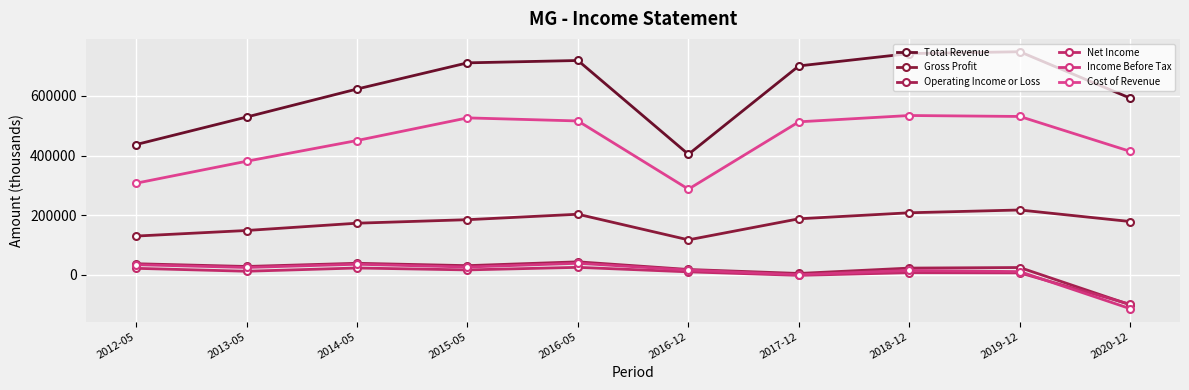

What is the greatest value displayed?

748600